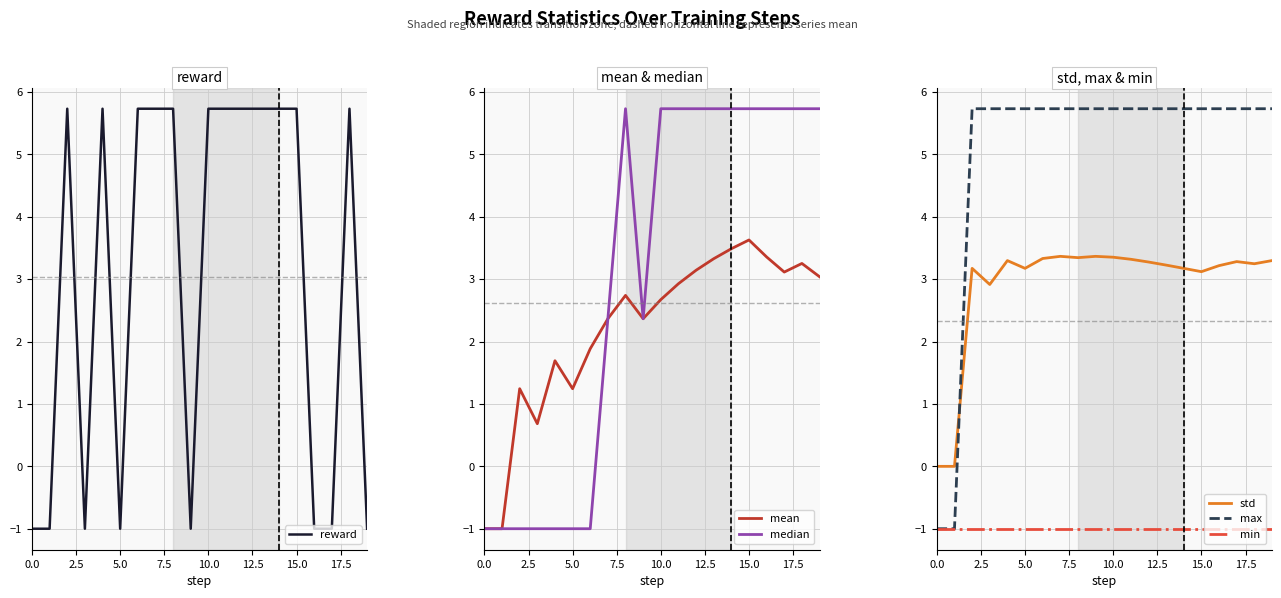

What is the value of the reward point at the 2nd from the left?

-1.0